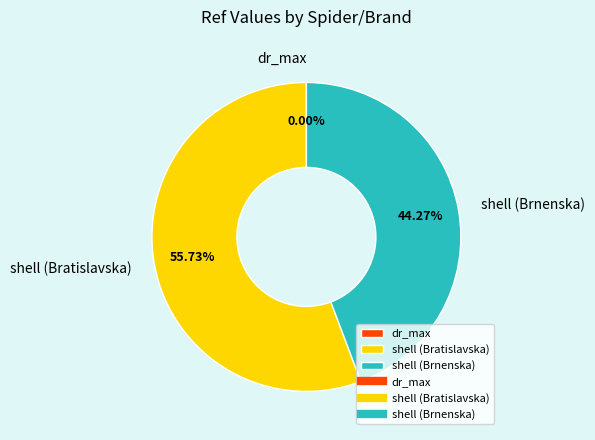

True or false: shell (Brnenska) accounts for 57% of the total.

False